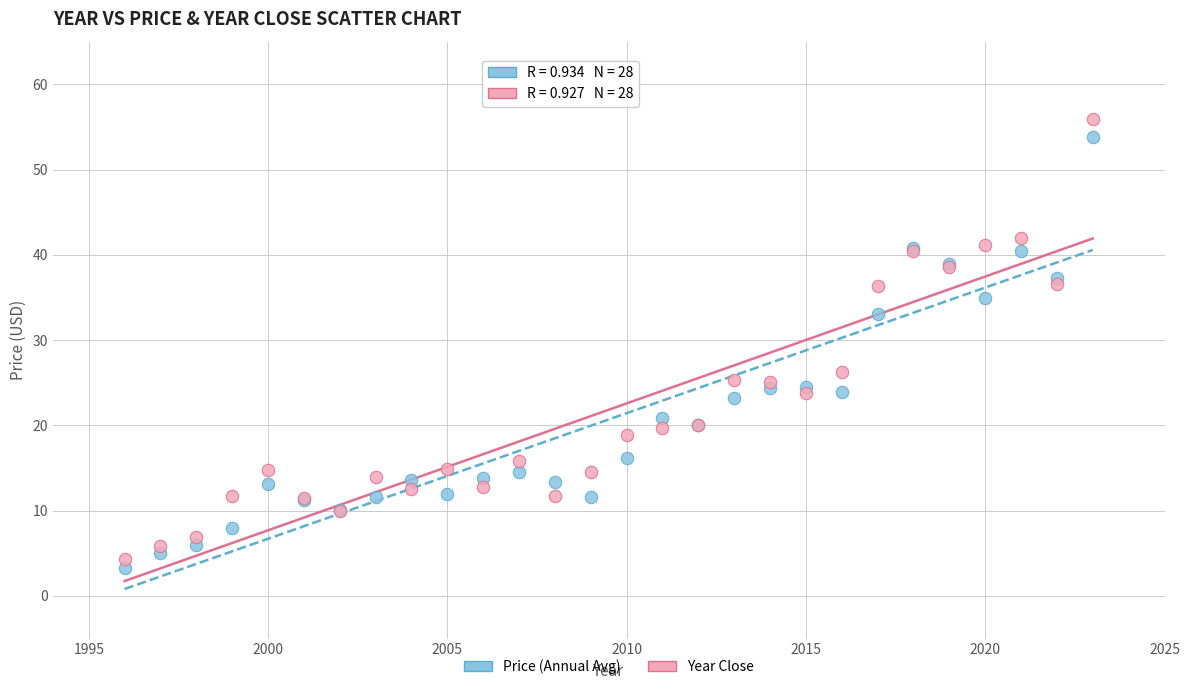

Across all series, what Y value is closest to 29?

26.3